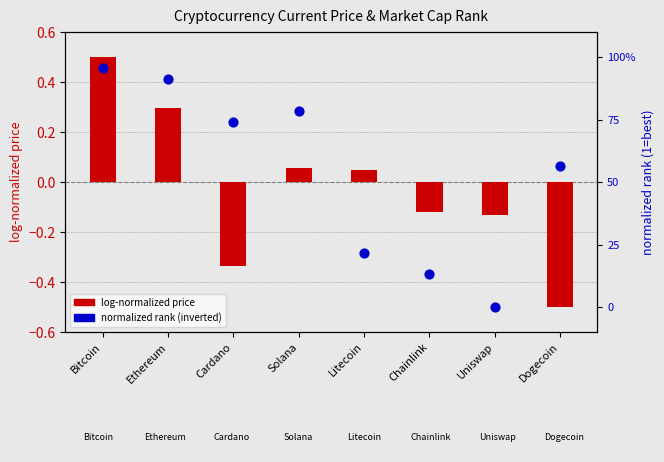

Which series has the widest spread of Y values?

log-normalized price